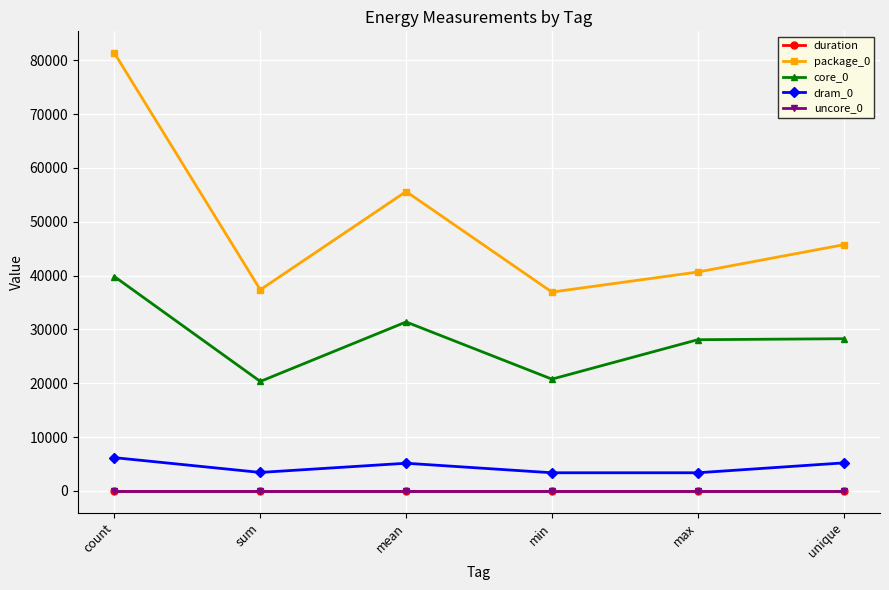

What is the lowest value of the dram_0 series?

3357.0